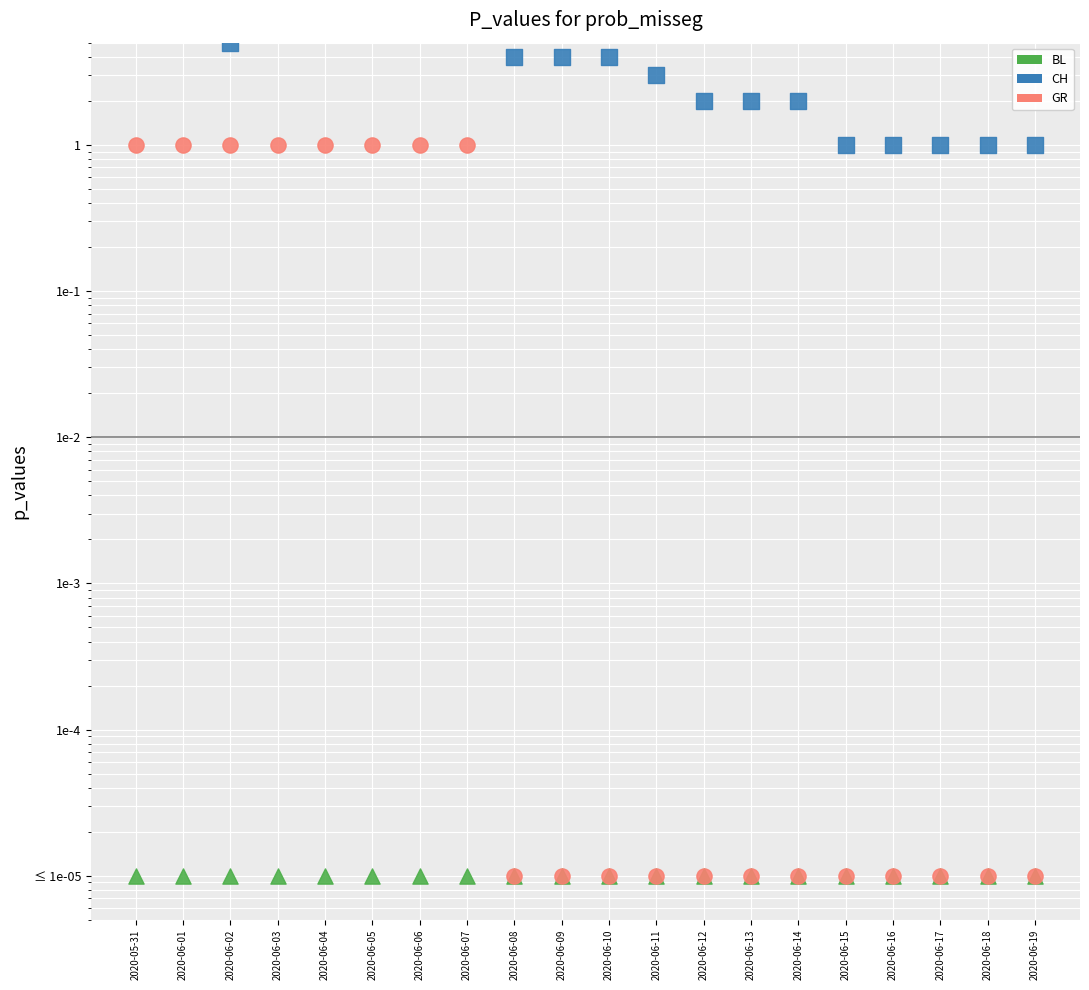

Which series has the largest total across all categories?

CH